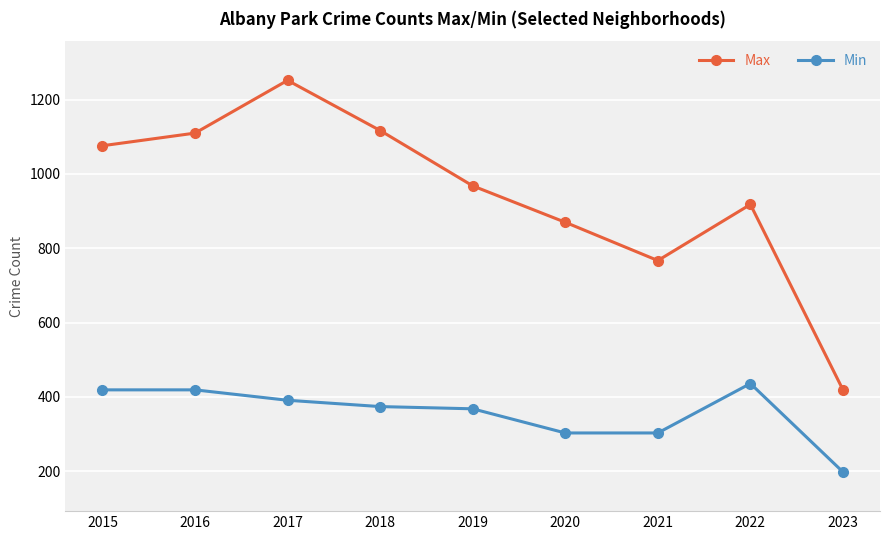

Which series changed the most between 2017 and 2018?

Max